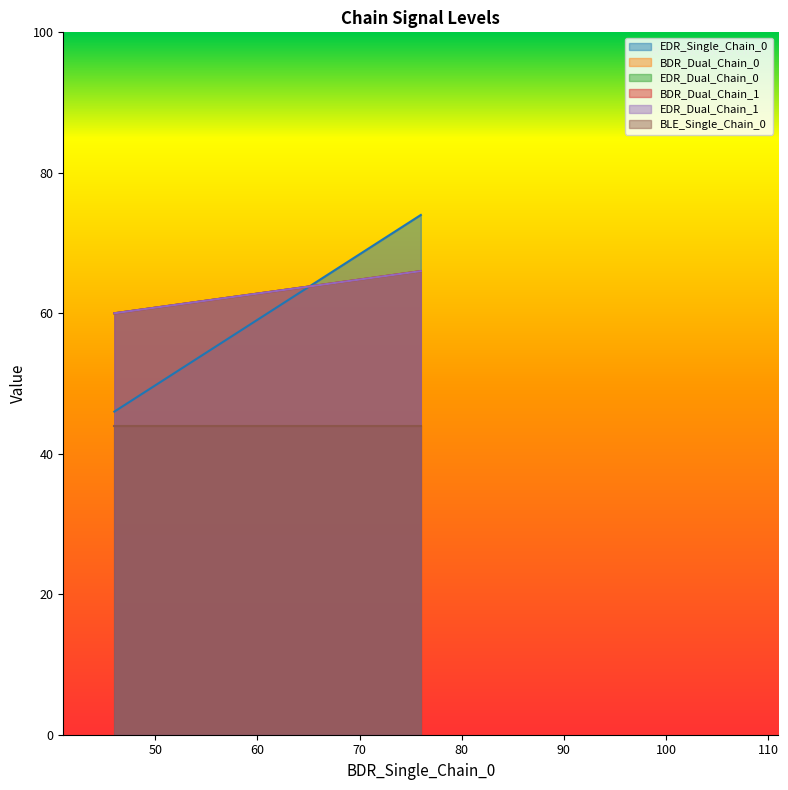

What is the spread (max minus min) of values at 50?

8